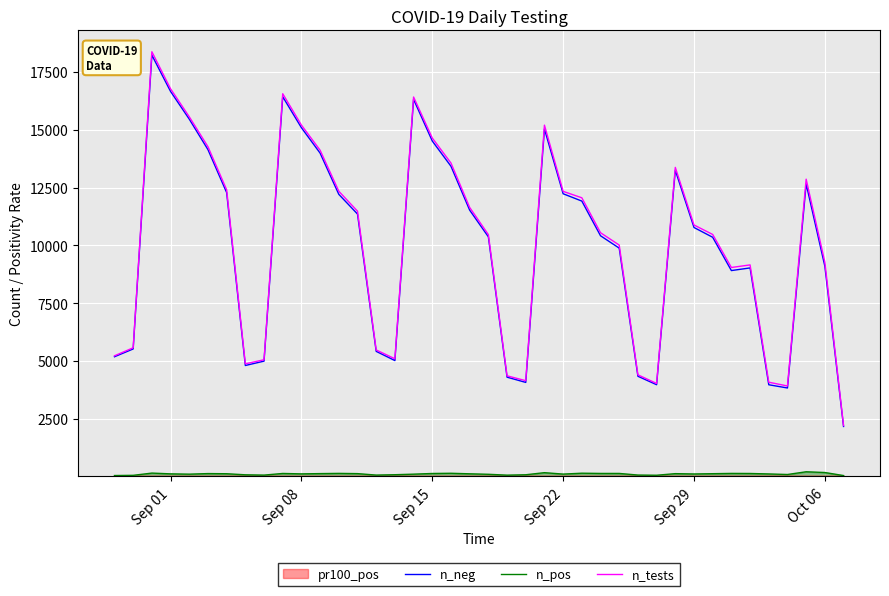

Which series has the largest range (max minus min)?

n_tests